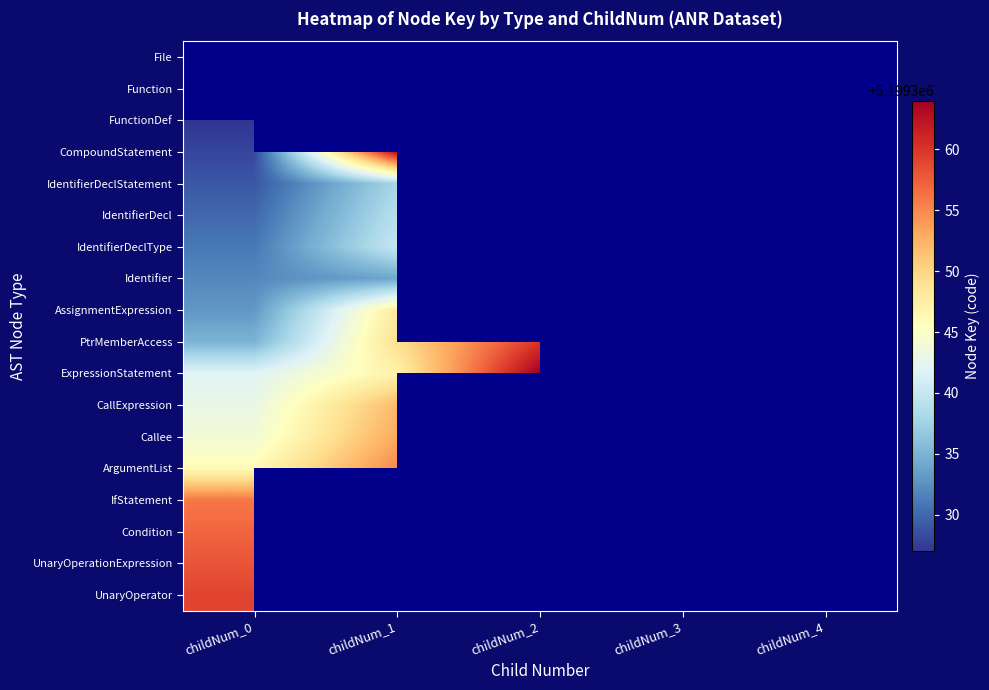

List the series in order of their peak value, lowest first.

File, Function, FunctionDef, Identifier, IdentifierDecl, IdentifierDeclType, IdentifierDeclStatement, AssignmentExpression, CallExpression, Callee, ArgumentList, IfStatement, Condition, UnaryOperationExpression, UnaryOperator, PtrMemberAccess, CompoundStatement, ExpressionStatement